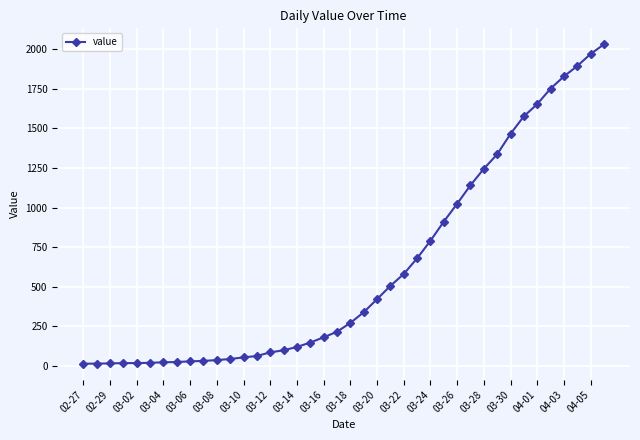

What is the sum of all values?

24656